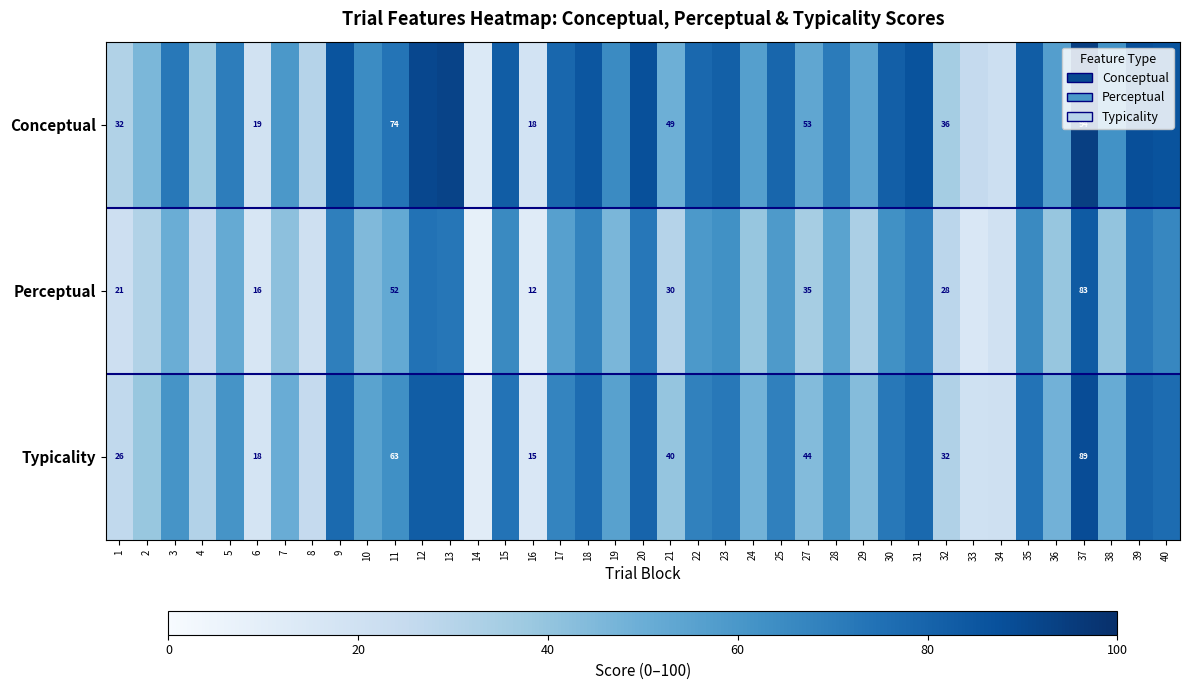

Which series changed the most between 16 and 37?

Conceptual